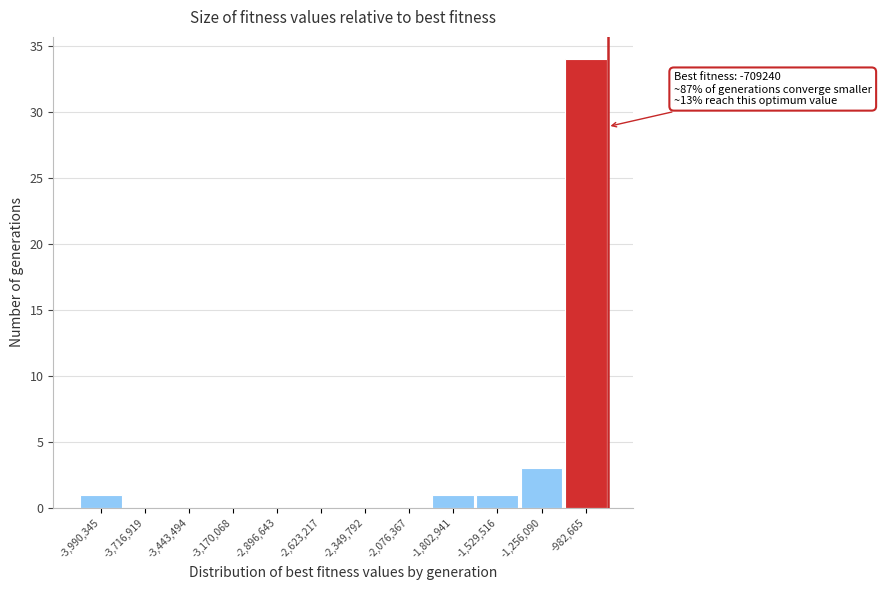

Reading left to right, extract all data points from this chart.

-3,990,345=1	-3,716,919=0	-3,443,494=0	-3,170,068=0	-2,896,643=0	-2,623,217=0	-2,349,792=0	-2,076,367=0	-1,802,941=1	-1,529,516=1	-1,256,090=3	-982,665=34